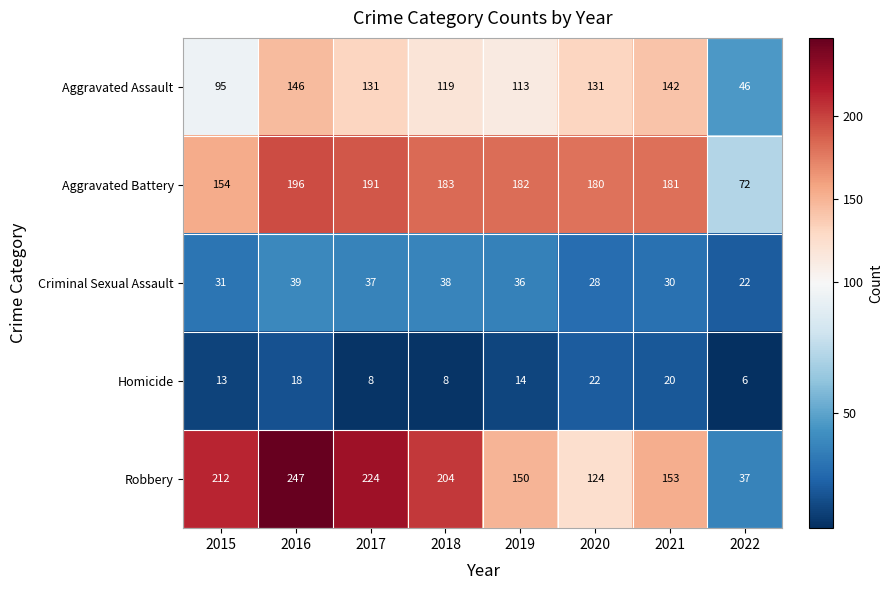

At how many categories does at least one series exceed 135?

7